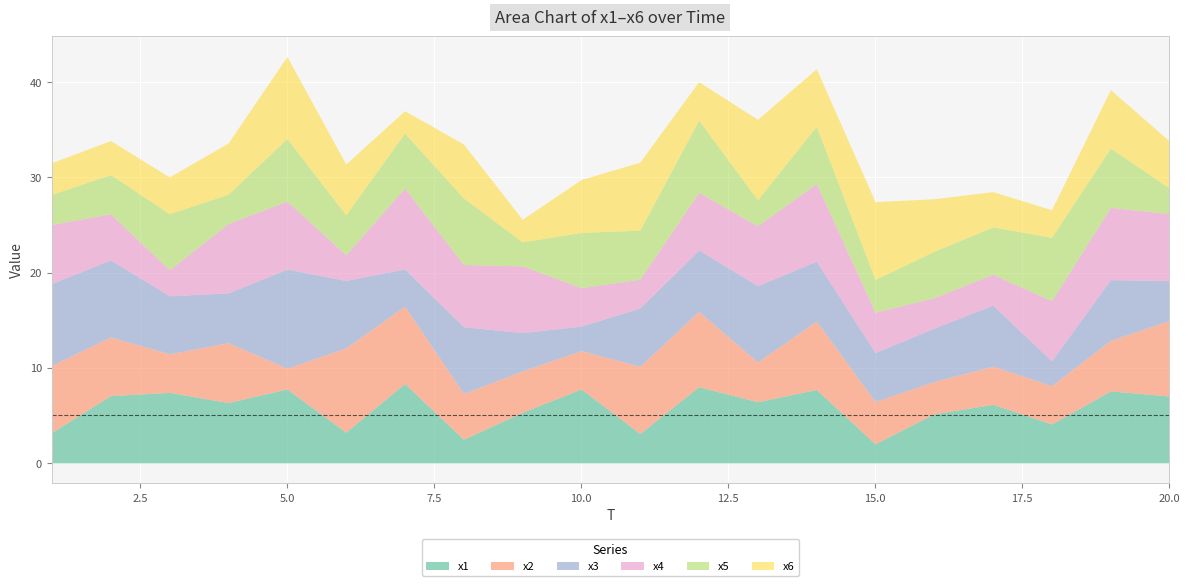

Where is the first local maximum for x2?

4